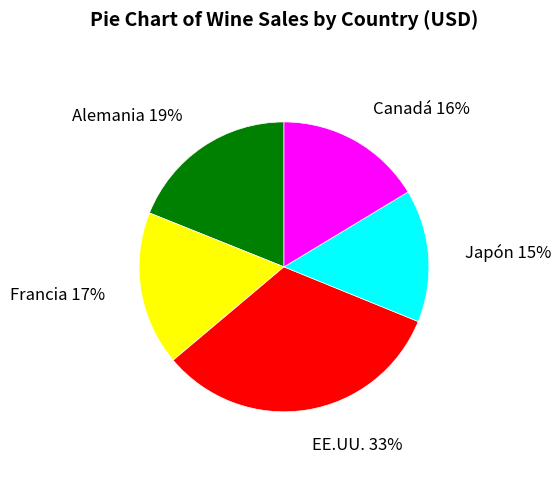

Do Canadá and Francia together represent more than half of the pie?

No